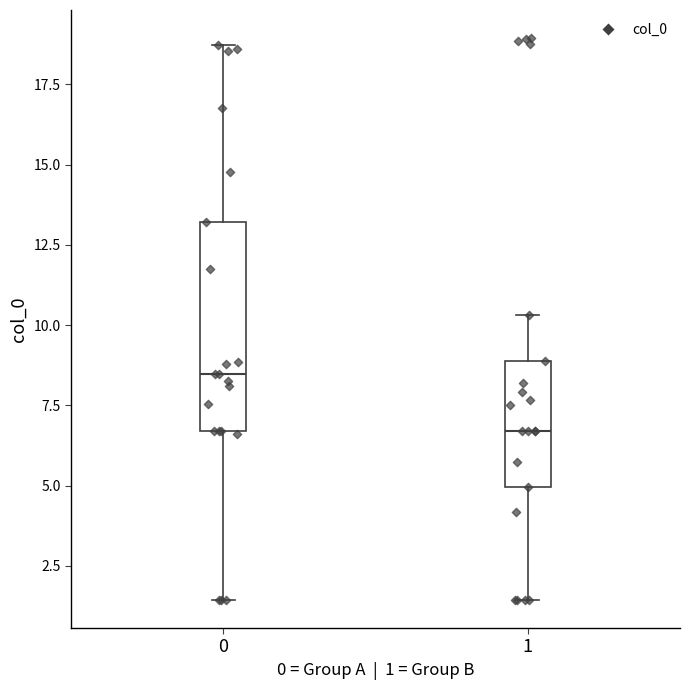

Reading left to right, transcribe this box plot: for each box, give where its median line is, the range the box spans, and where its two whiskers end, as read against the y-axis. The values are not printed on the chart, so give them approximately, as read against the axis.

0: median 8.5, box 6.5 to 13.0, whiskers 1.5 to 18.5
1: median 6.5, box 5.0 to 9.0, whiskers 1.5 to 10.5